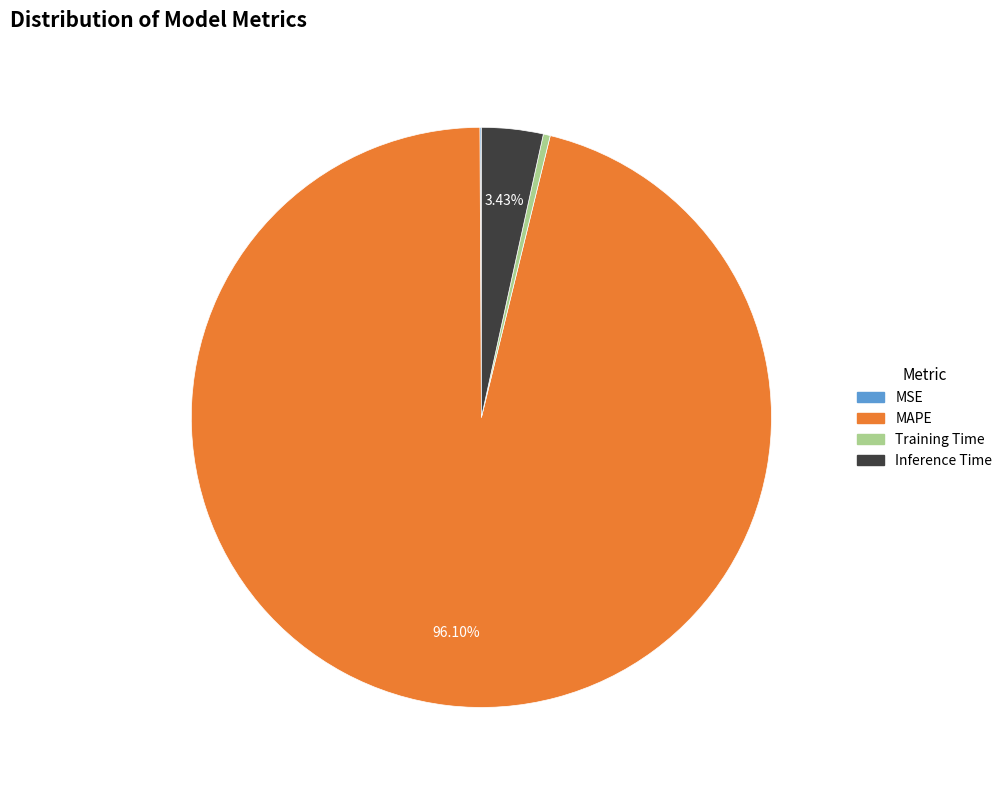

Which category has the biggest portion of the pie?

MAPE